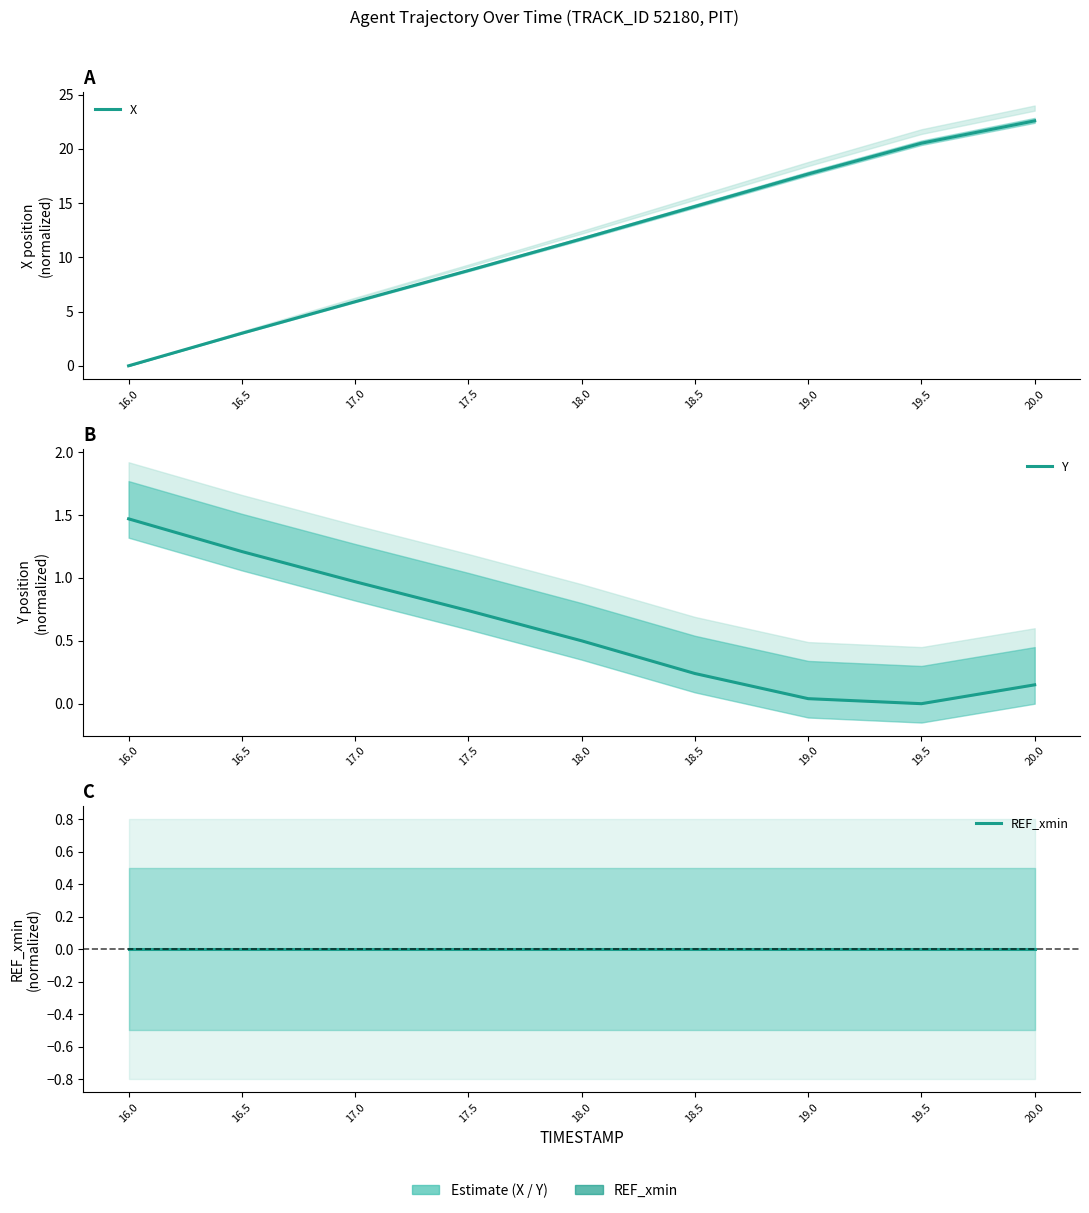

Rank the series by their maximum value, from highest to lowest.

X, Y, REF_xmin